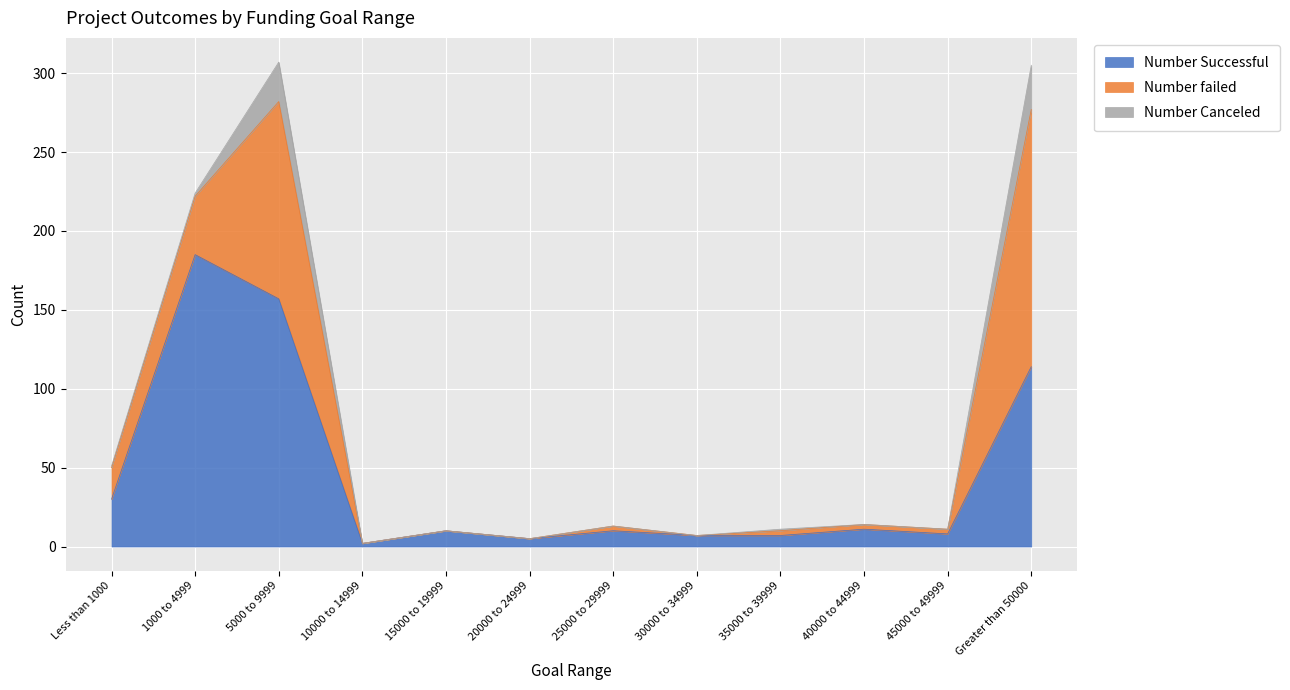

At how many categories does at least one series exceed 153?

3